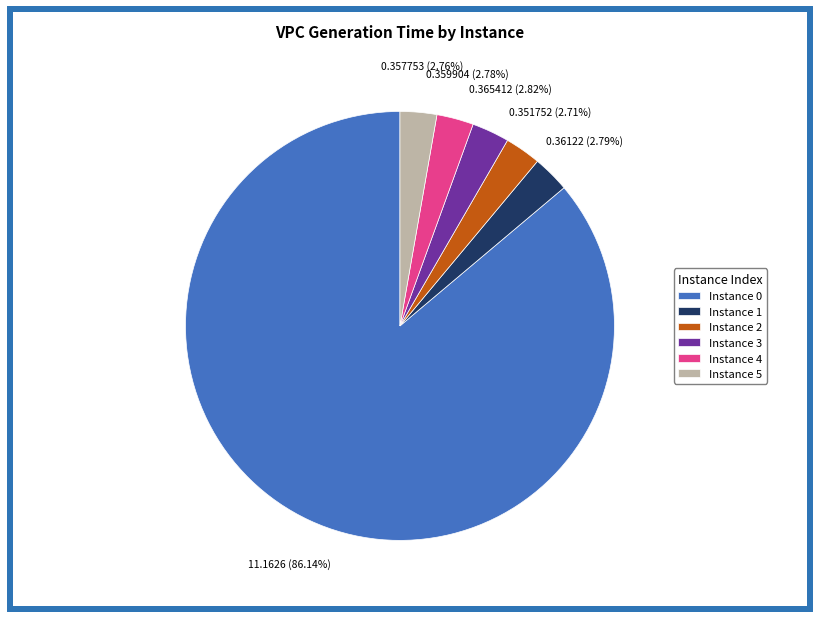

Does any single category account for the majority?

Yes